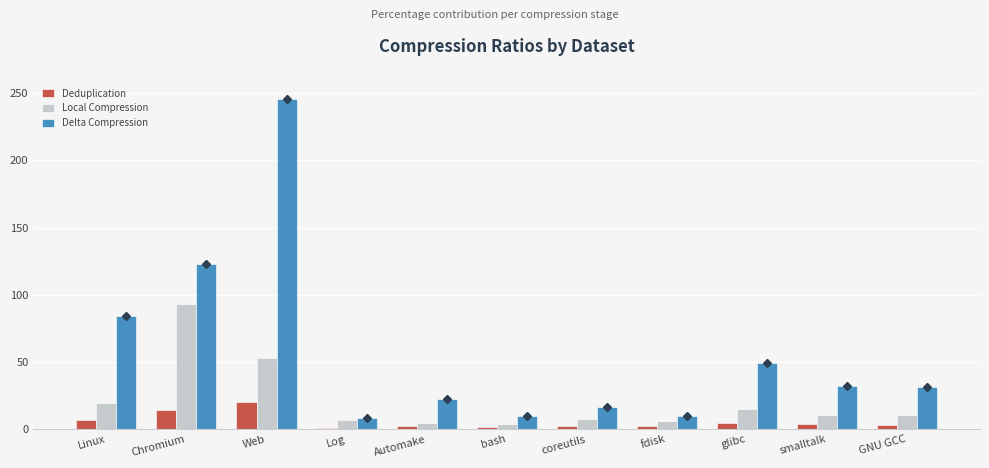

What is the difference between the Deduplication values at Chromium and GNU GCC?

11.3